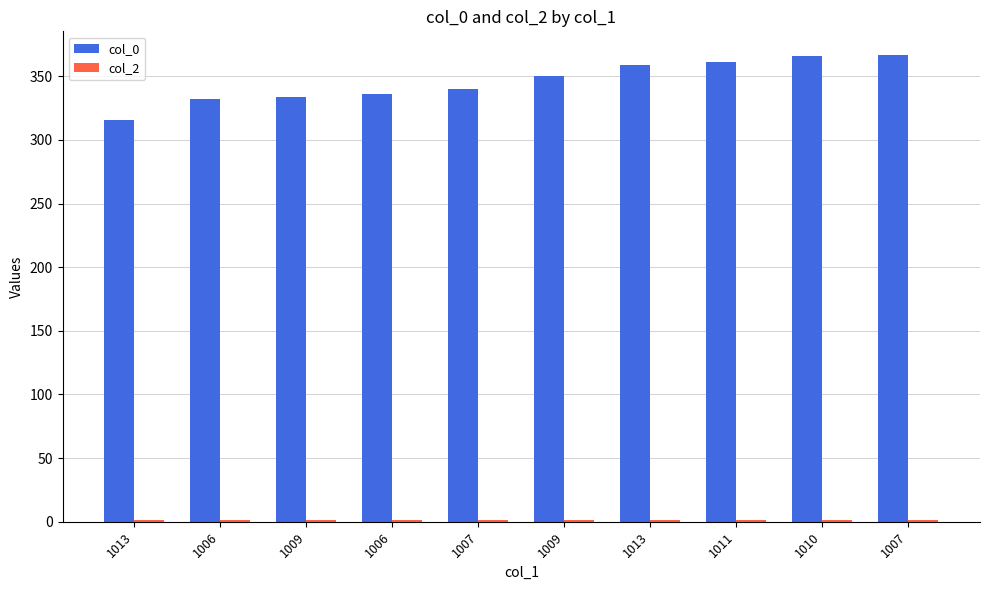

At how many categories does at least one series exceed 322?

9